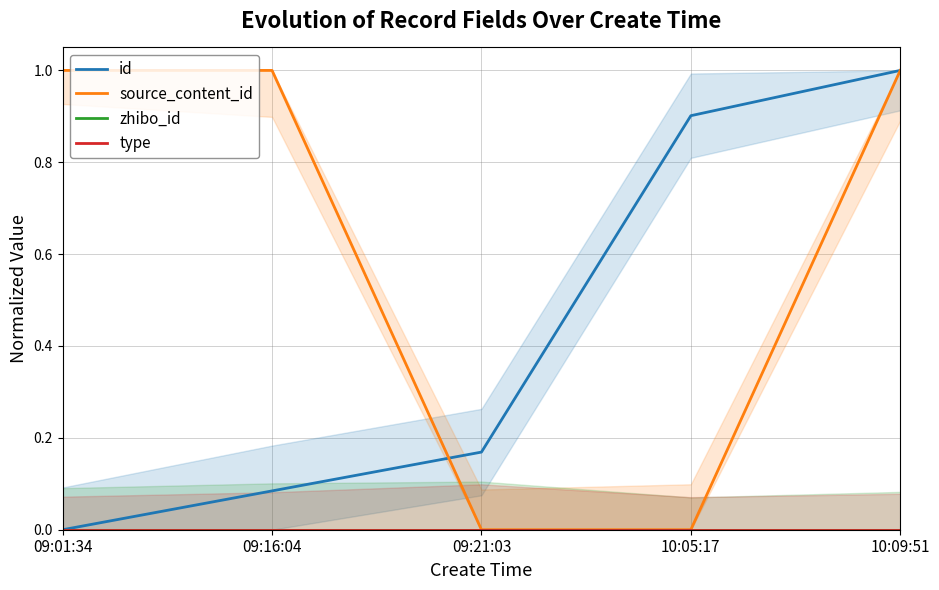

What is the value of the id point at the 2nd from the left?

0.1